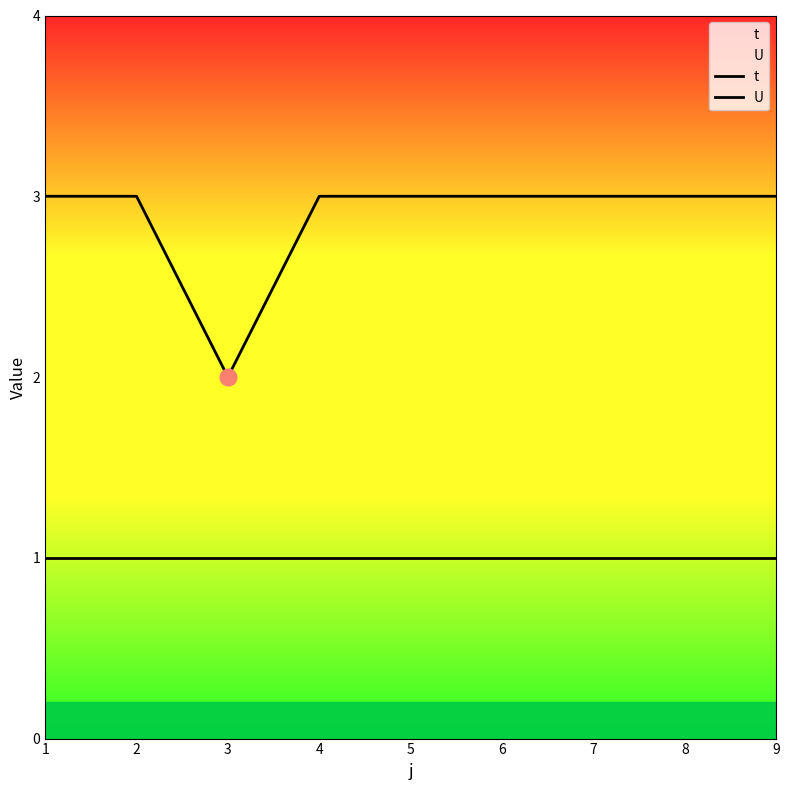

Rank the series by their maximum value, from highest to lowest.

t, U